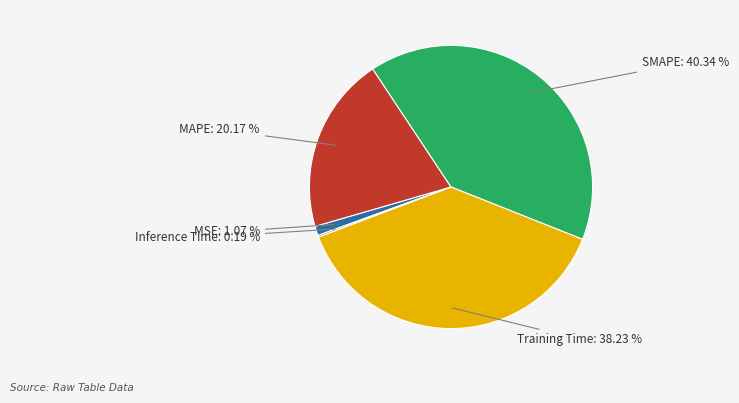

Between Training Time and MAPE, which is larger?

Training Time